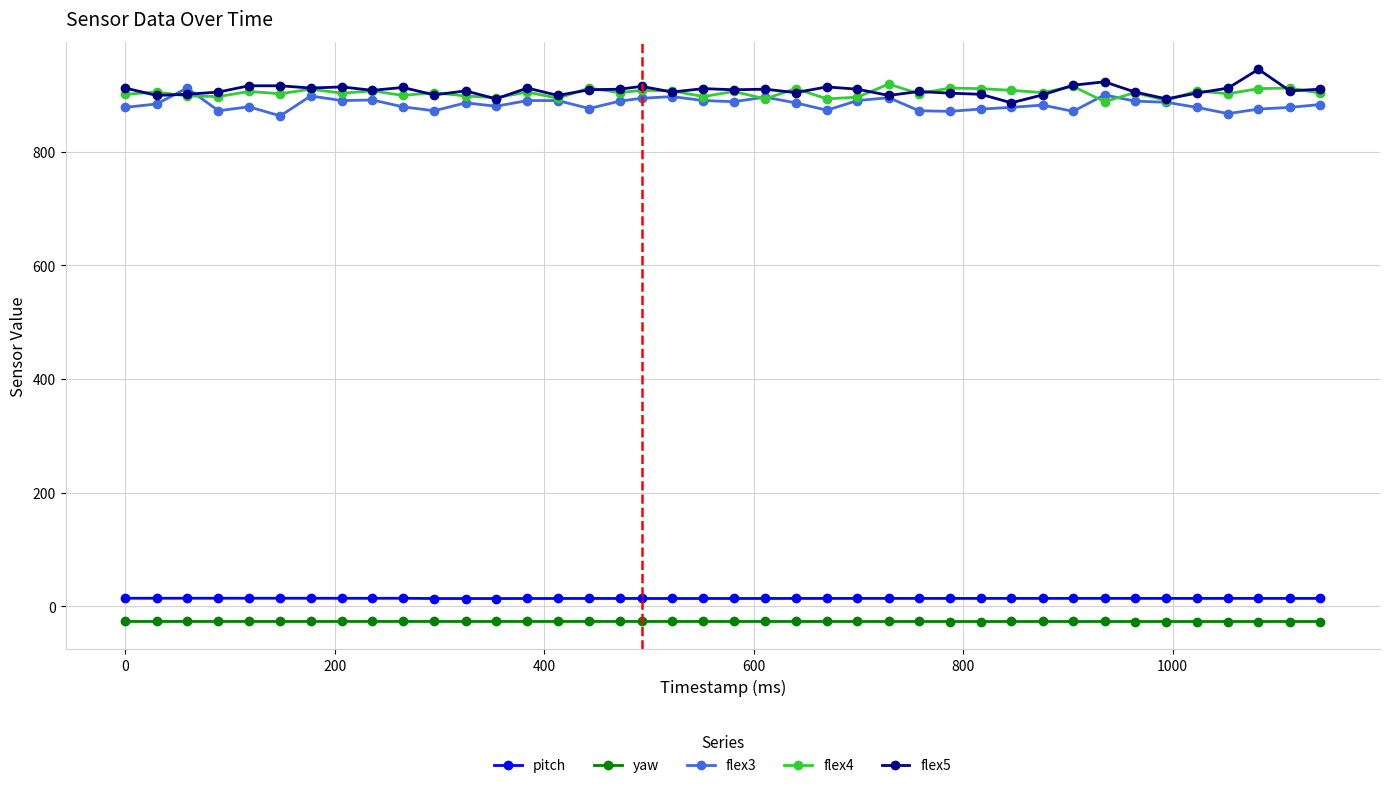

What is the sum of all yaw values?

-1080.3